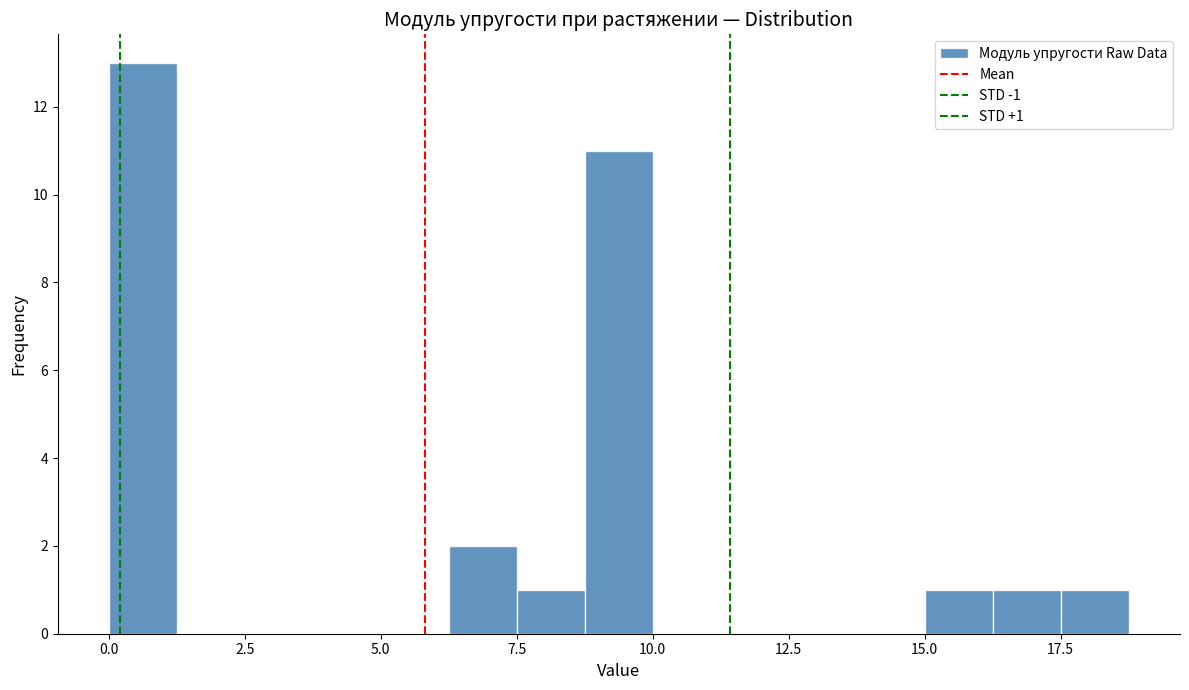

Around what value on the x-axis is the tallest bar? Give the approximate position of its centre, as read against the axis.

0.5